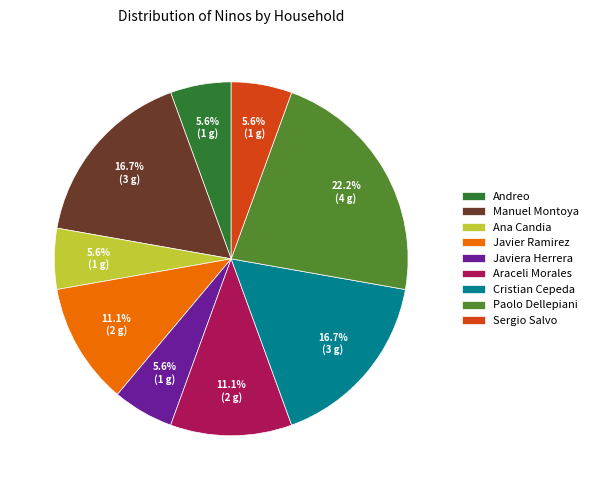

How many slices are in this pie chart?

9